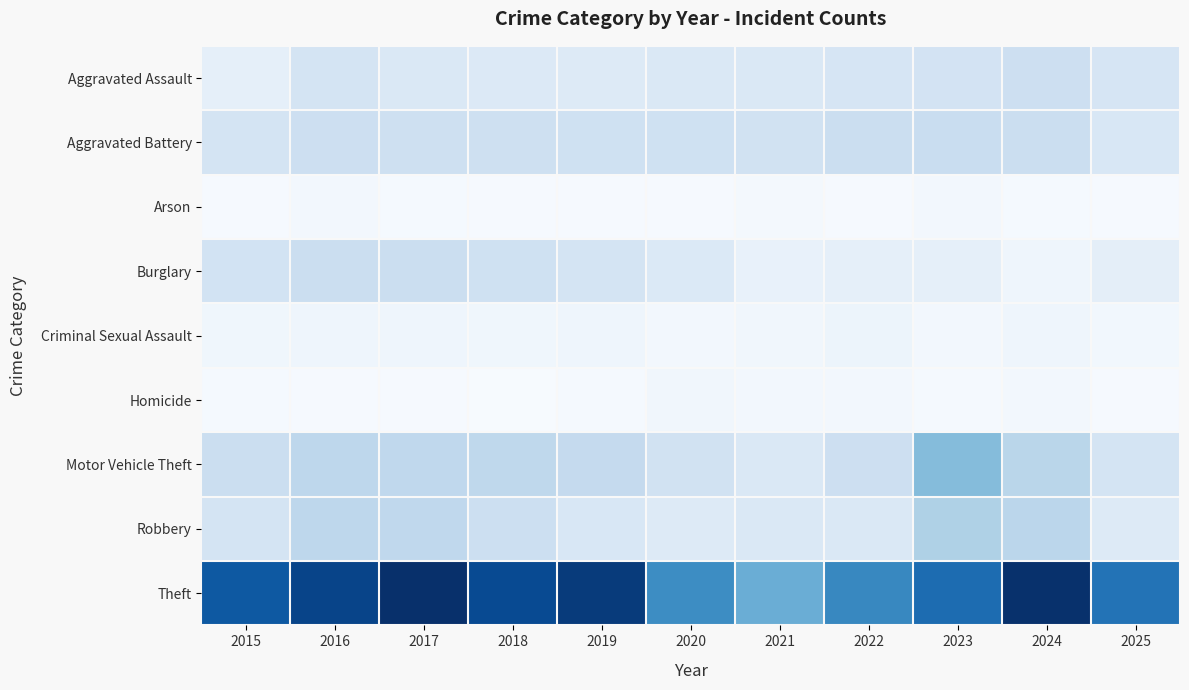

At which category does the chart reach its peak across all series?

2017